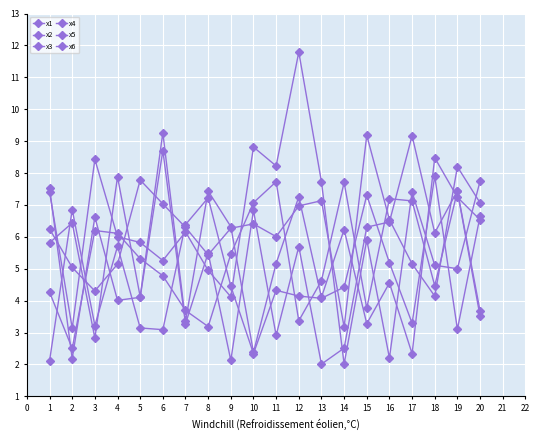

Is this an area chart (filled region under the line)?

No